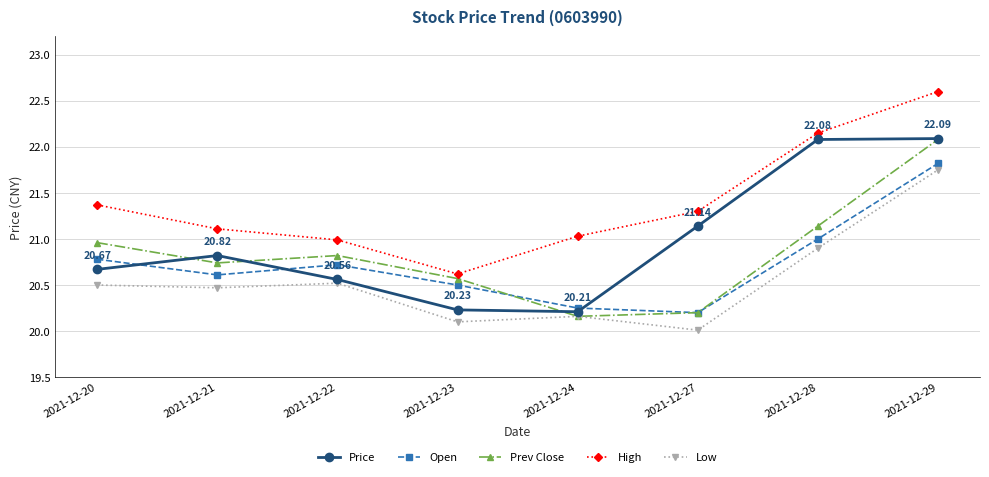

What is the total value across all series at 2021-12-24?

101.8